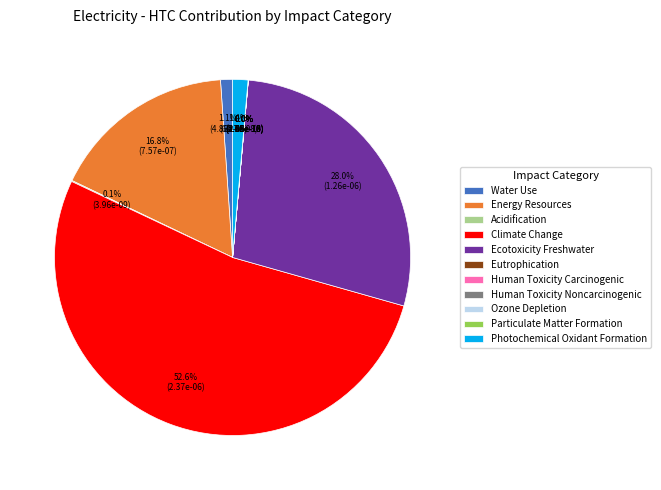

Is the sum of Climate Change and Energy Resources greater than half?

Yes